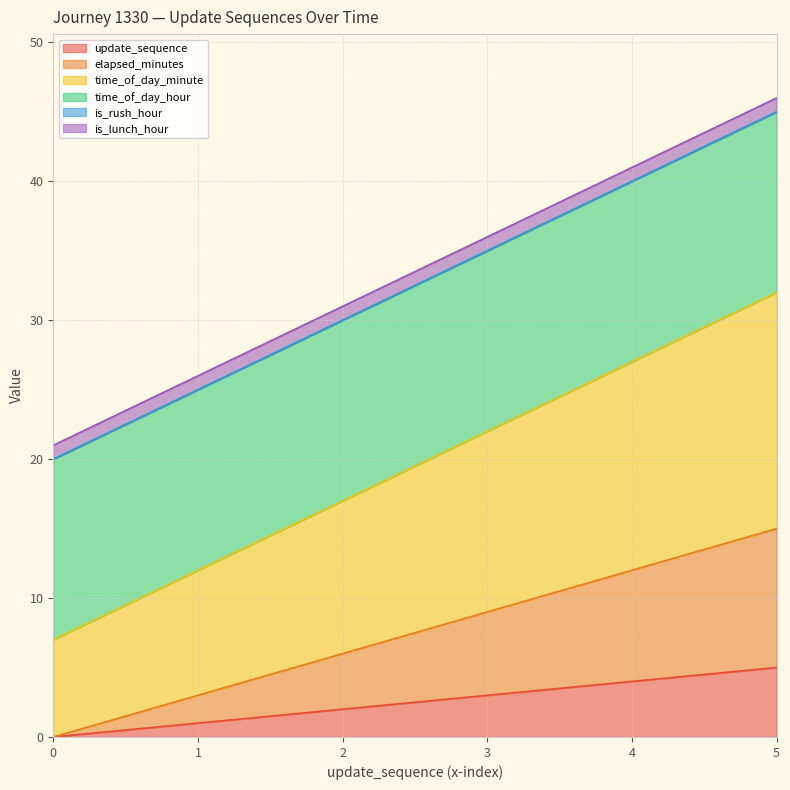

What is the difference between the second highest and minimum values in the time_of_day_minute series?

20